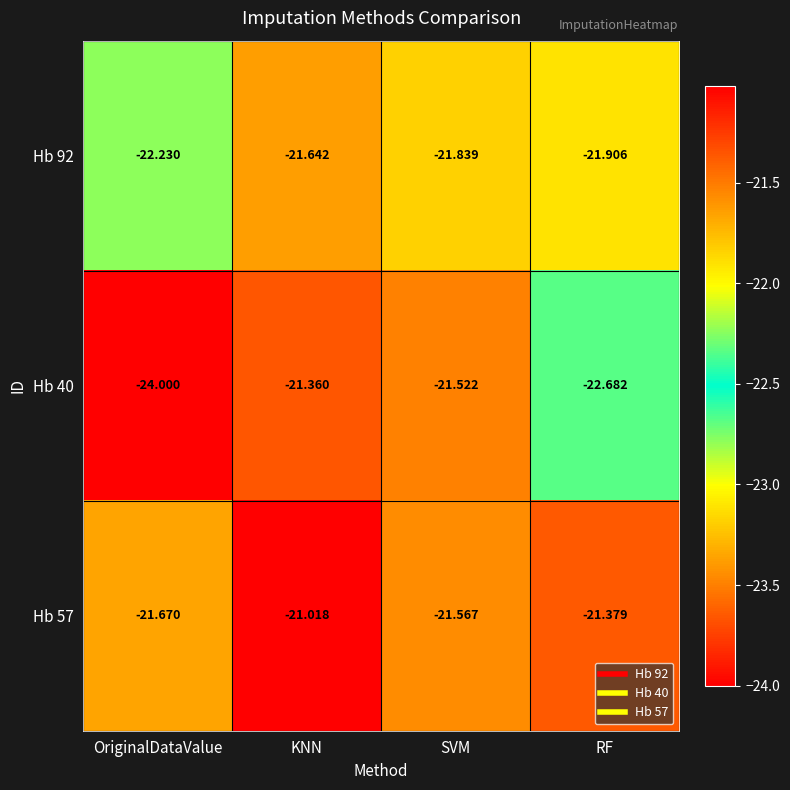

What is the greatest value displayed?

-21.0